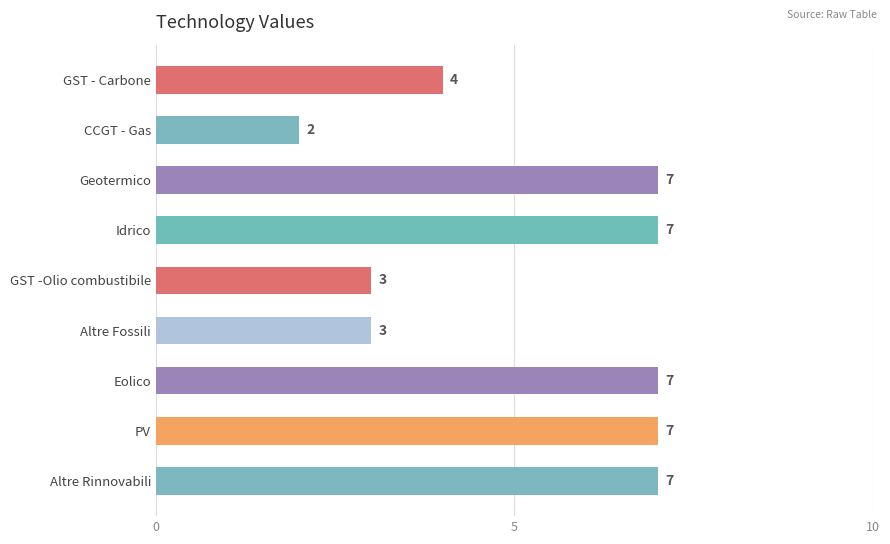

What is the maximum value shown in the chart?

7